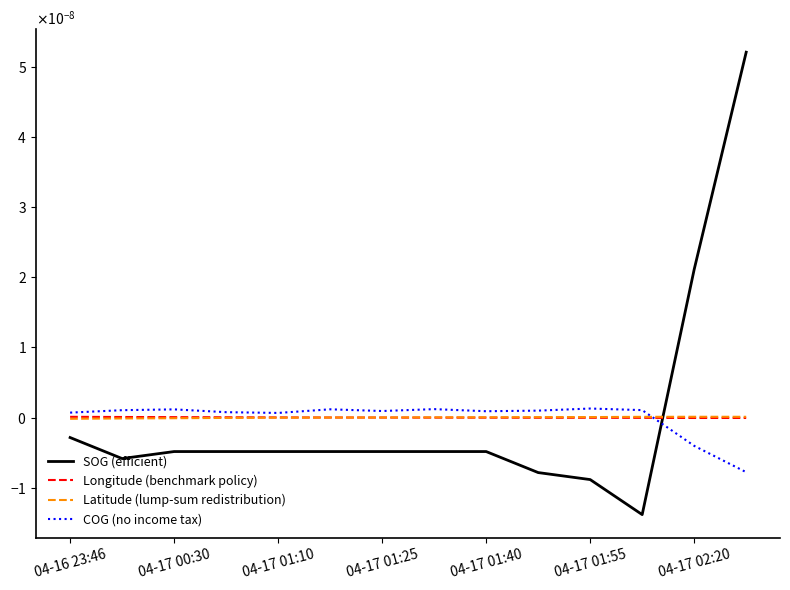

Does the chart display data point markers on the line(s)?

No